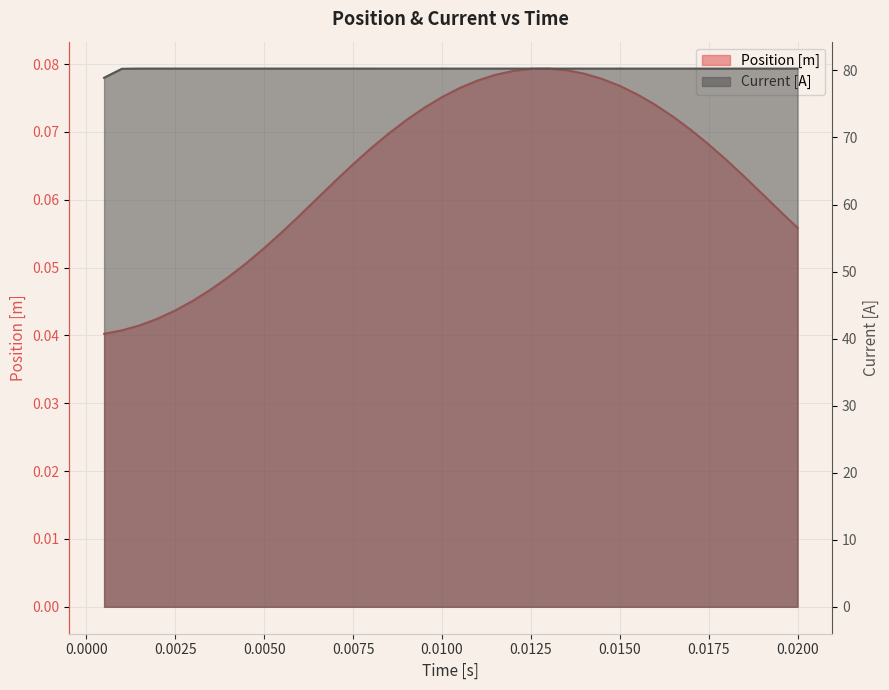

True or false: Position [m] and Current [A] cross at least once.

False